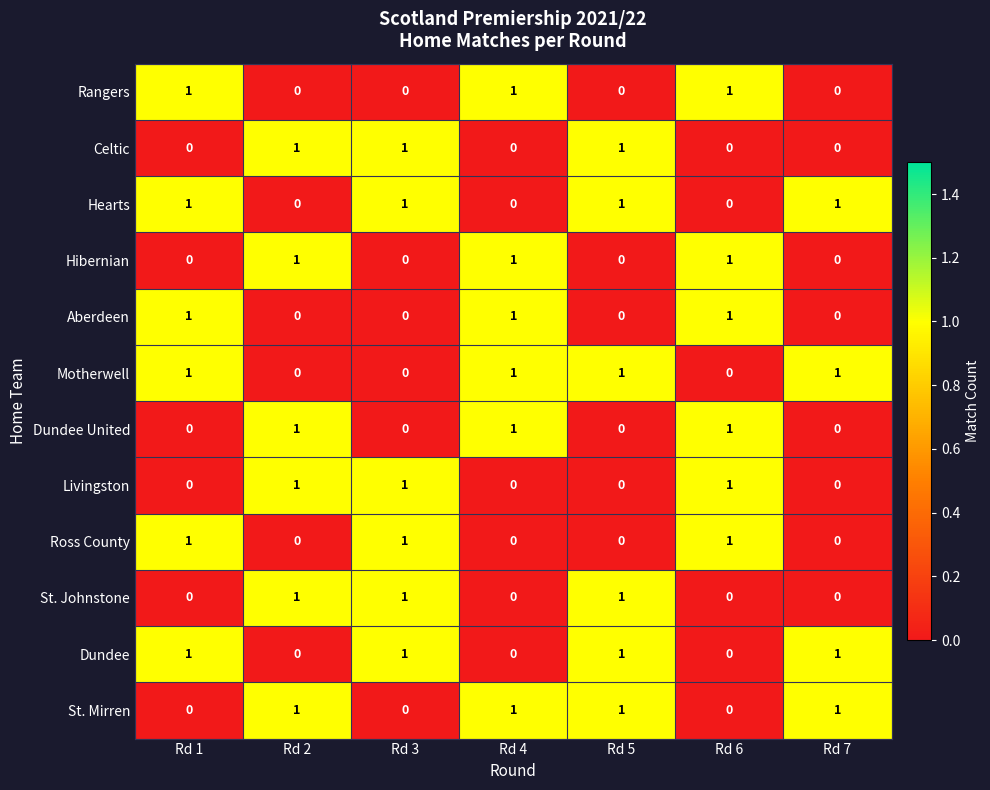

The Dundee series shows 0 at Rd 6. True or false?

True